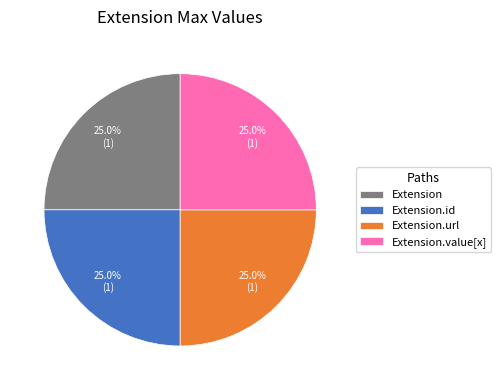

What portion of the pie excludes Extension?

75.0%